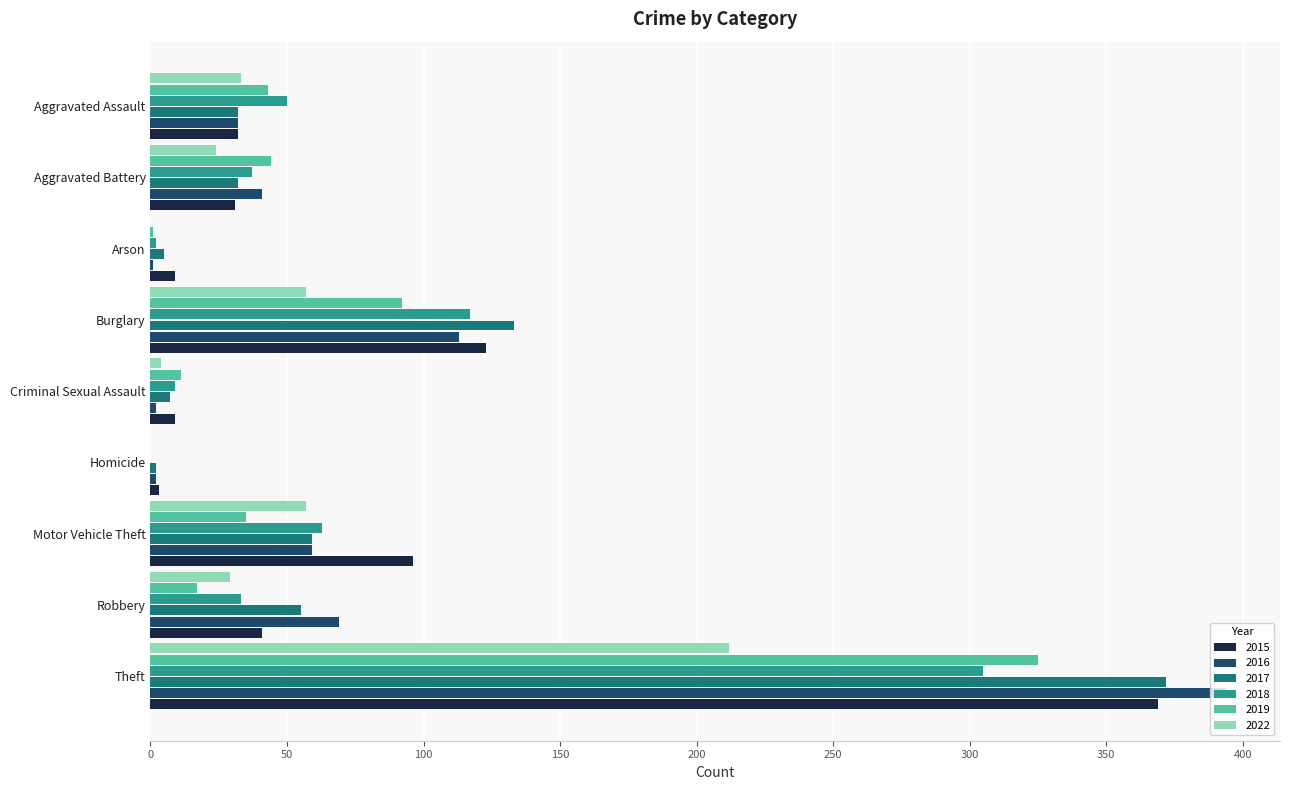

How many data points does each series have?

9